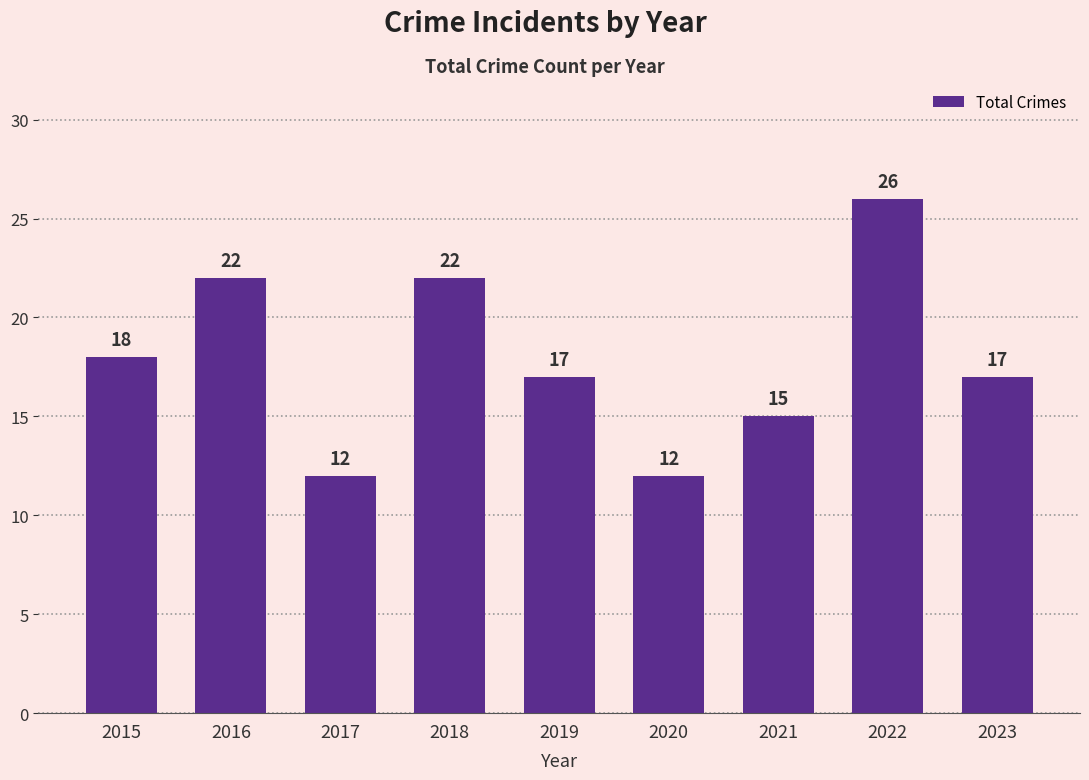

True or false: the data shows 22 at 2021.

False